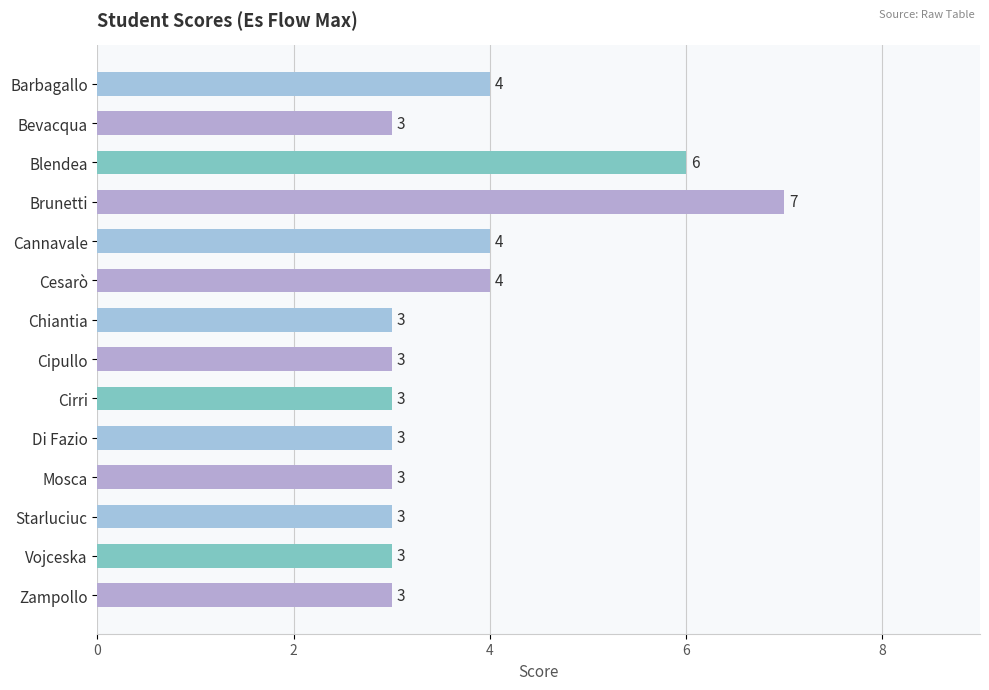

What position from the top is Cannavale?

5